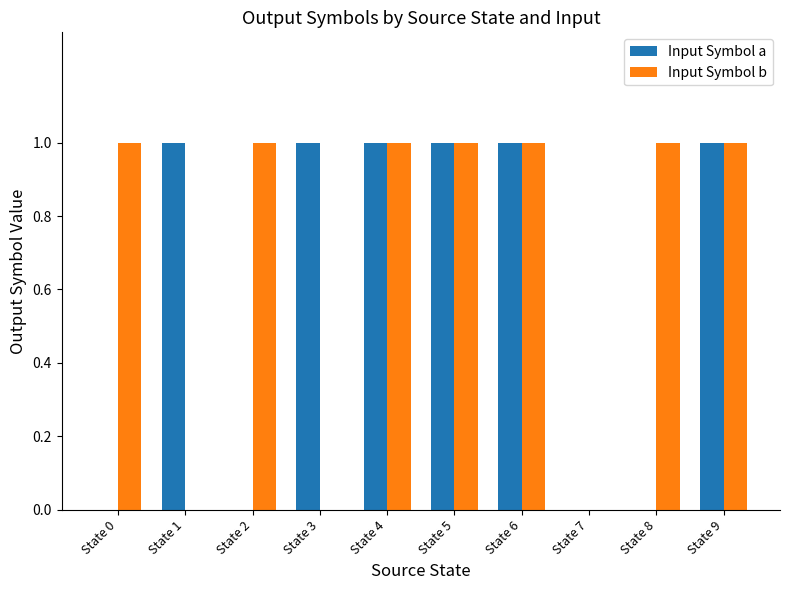

The Input Symbol b series shows 1 at State 9. True or false?

True